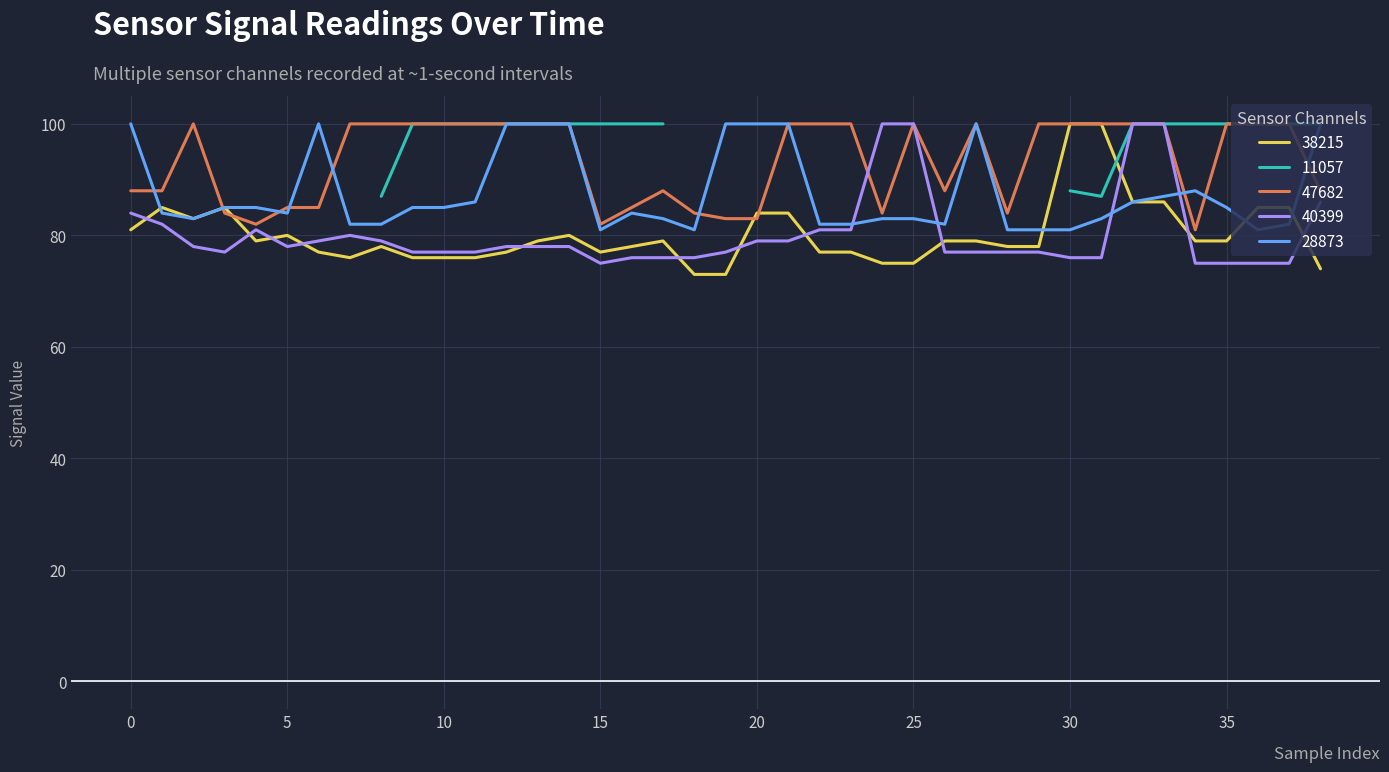

Does the chart display data point markers on the line(s)?

No